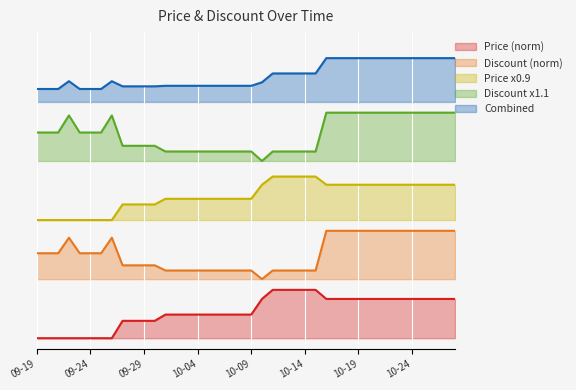

Where is the first local maximum for Discount?

2023-09-22